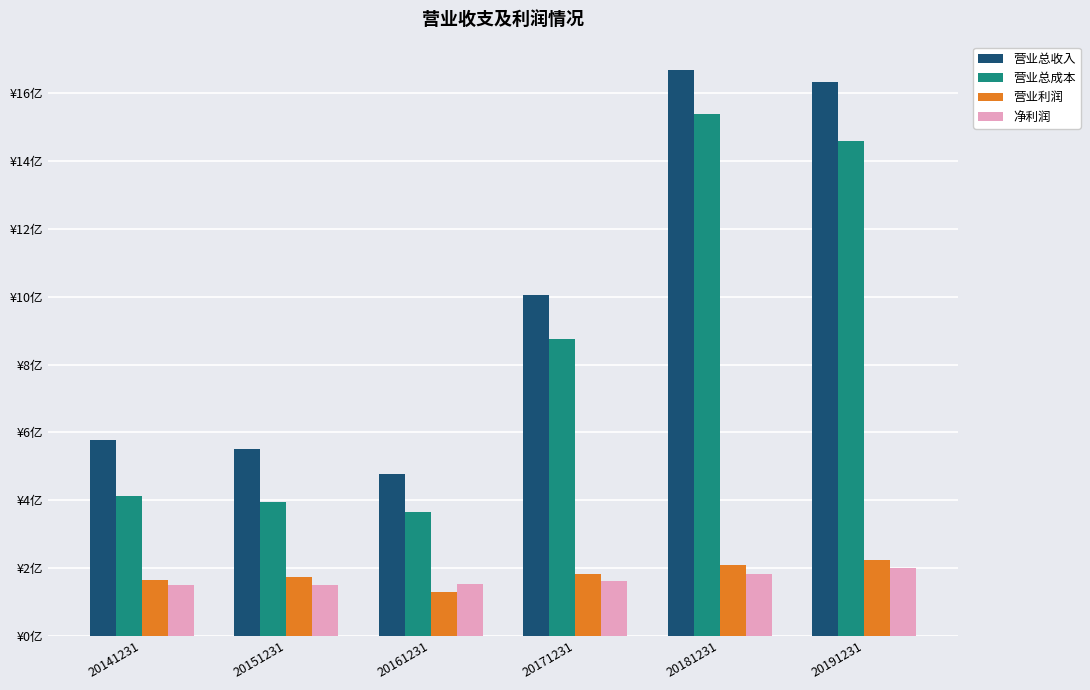

What are all the series names shown in the legend?

营业总收入, 营业总成本, 营业利润, 净利润